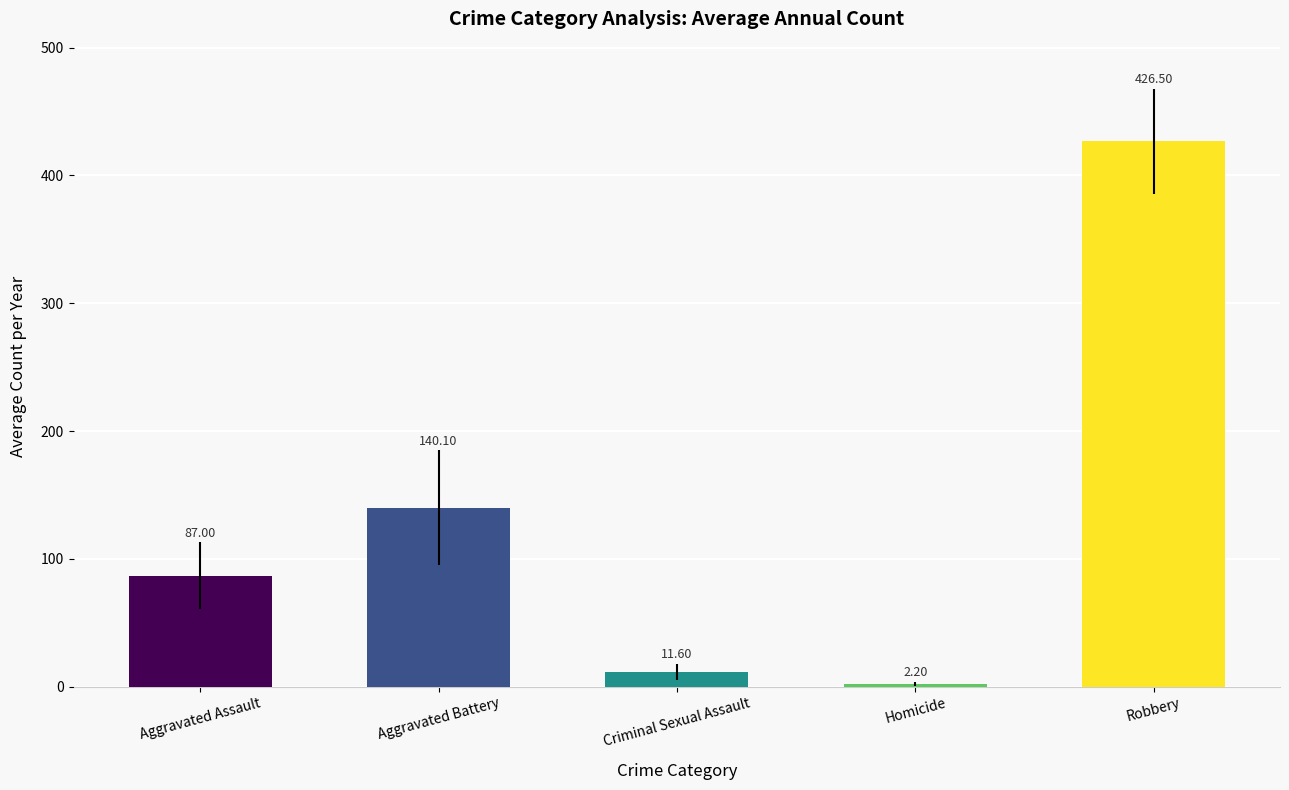

What is the label of the 3rd bar from the left?

Criminal Sexual Assault